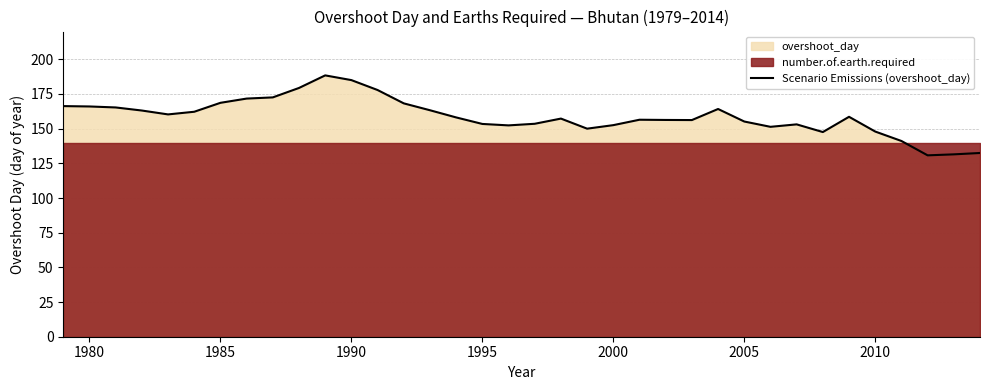

What is the maximum value for Scenario Emissions (overshoot_day)?

188.4